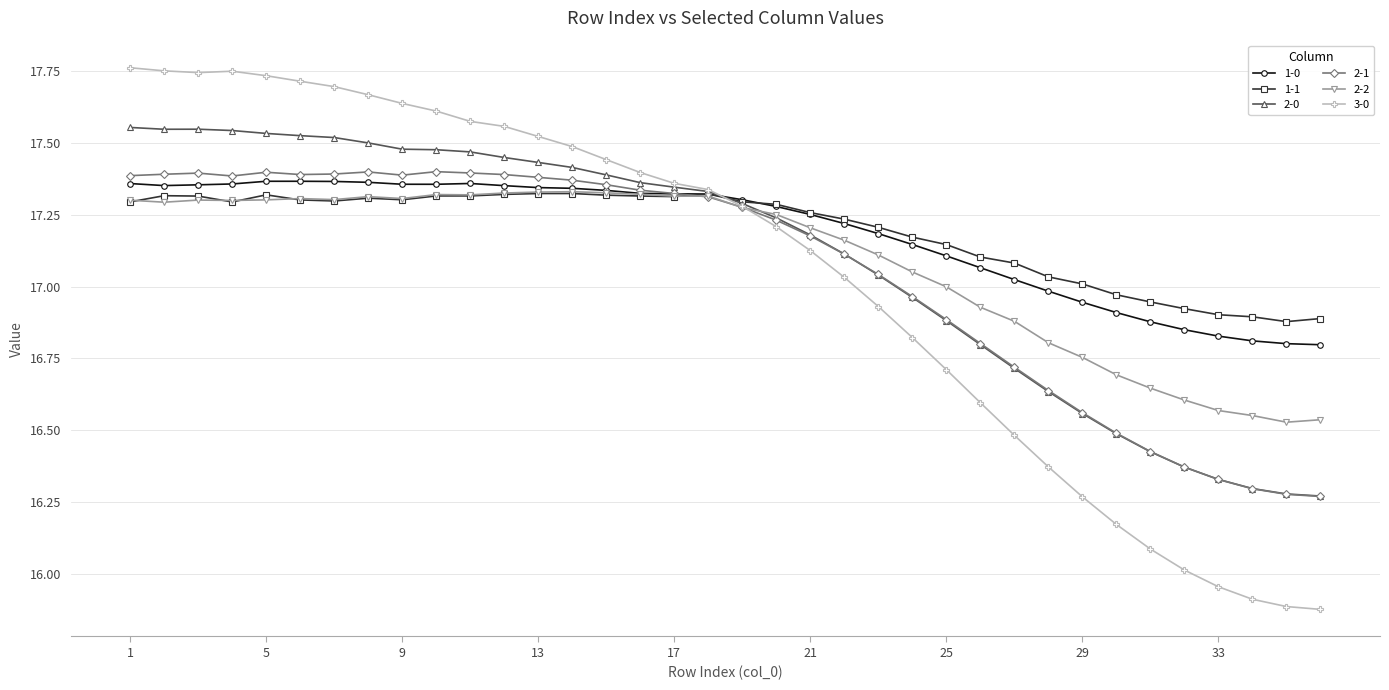

What is the maximum value for 1-1?

17.3